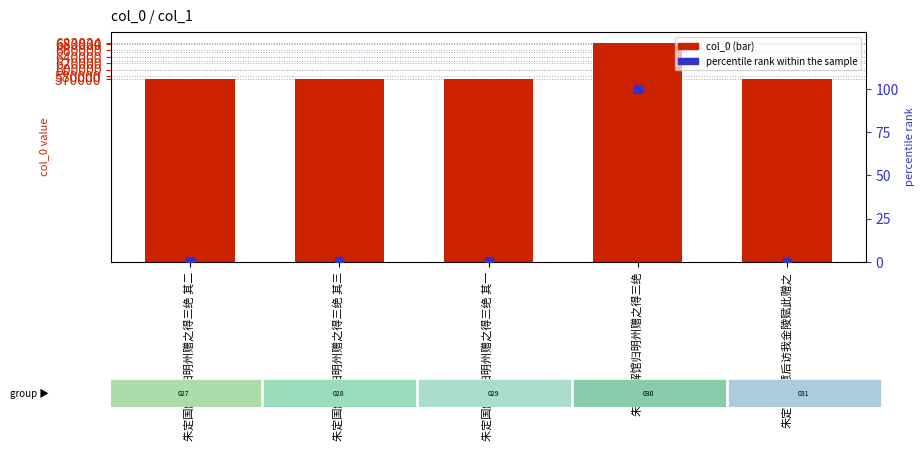

What is the total value across all series at 朱定国解馆归明州赠之得三绝?

683934.0